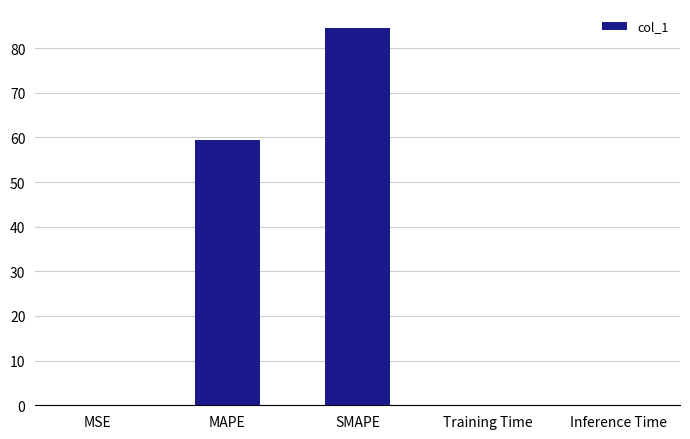

What is the sum of the values at SMAPE and MSE?

84.7